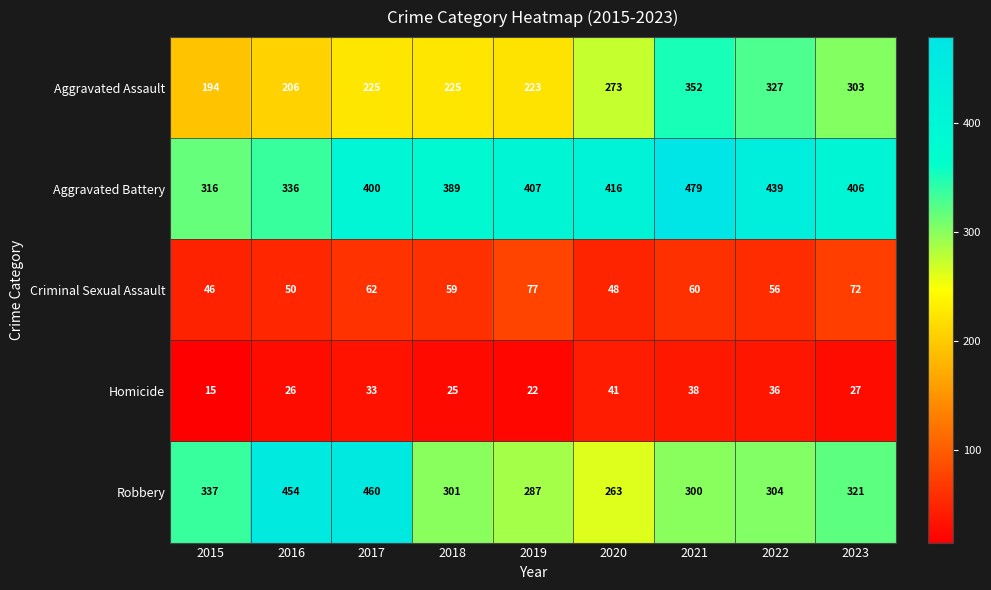

Which series changed the most between 2015 and 2022?

Aggravated Assault